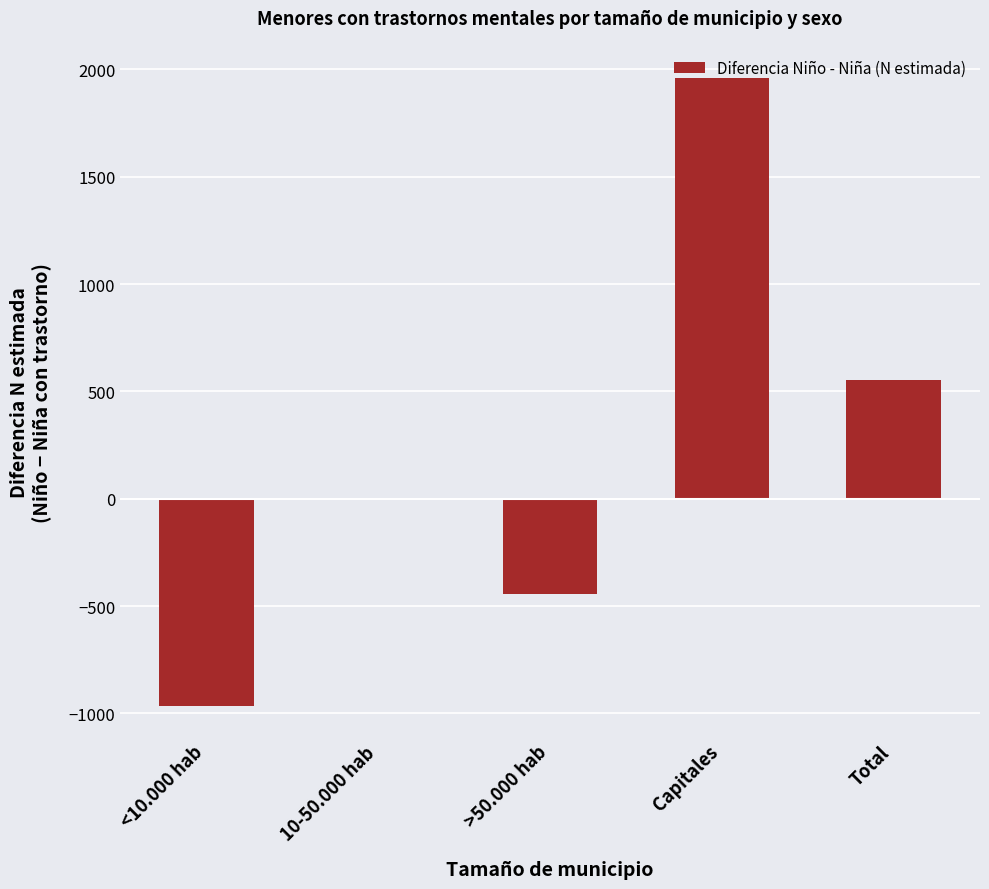

Reading right to left, extract all data points from this chart.

554	1962	-443	0	-965